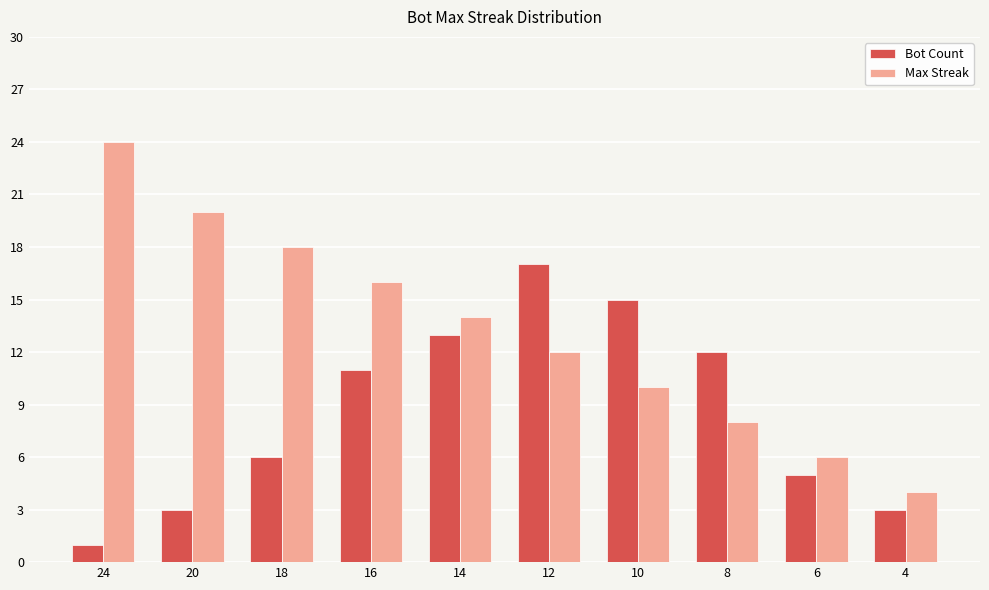

At 14, list the series in order from largest to smallest.

Max Streak, Bot Count